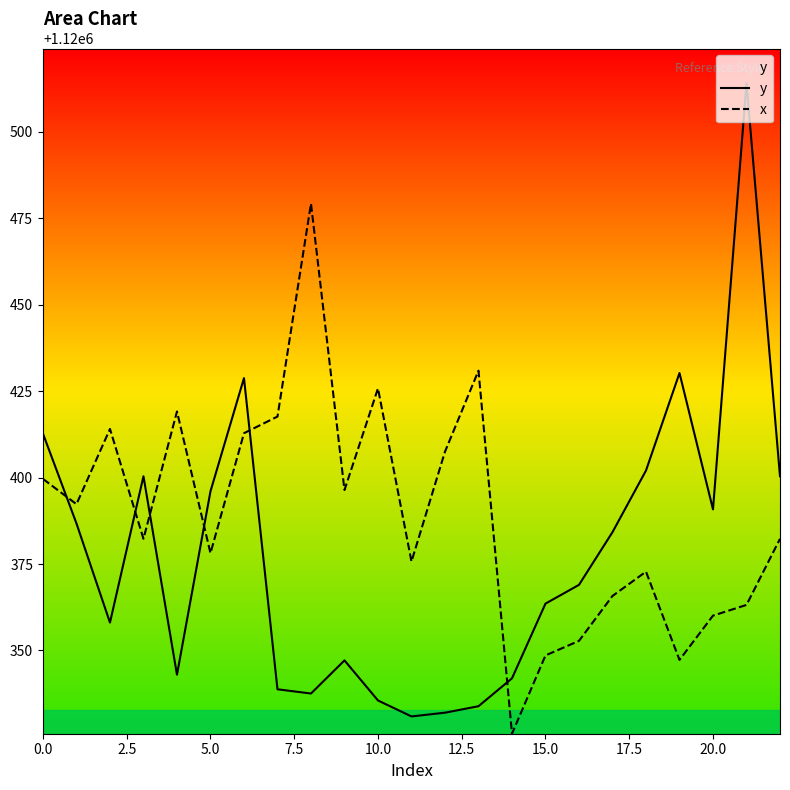

What is the label of the 7th point from the right?

16